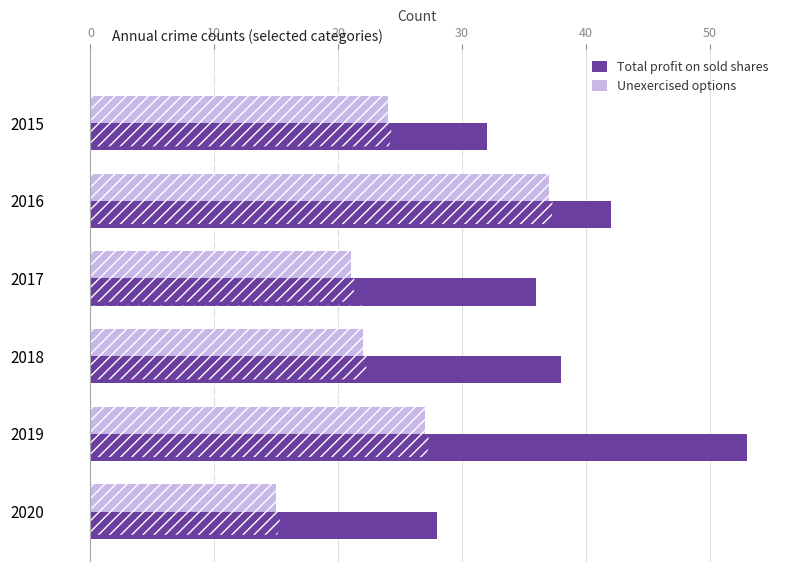

How many data points in Total profit on sold shares are less than 38?

3